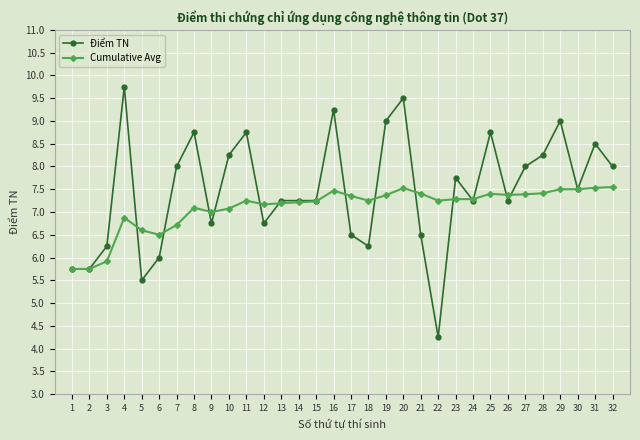

What value does the Cumulative Avg series have at 26?

7.4